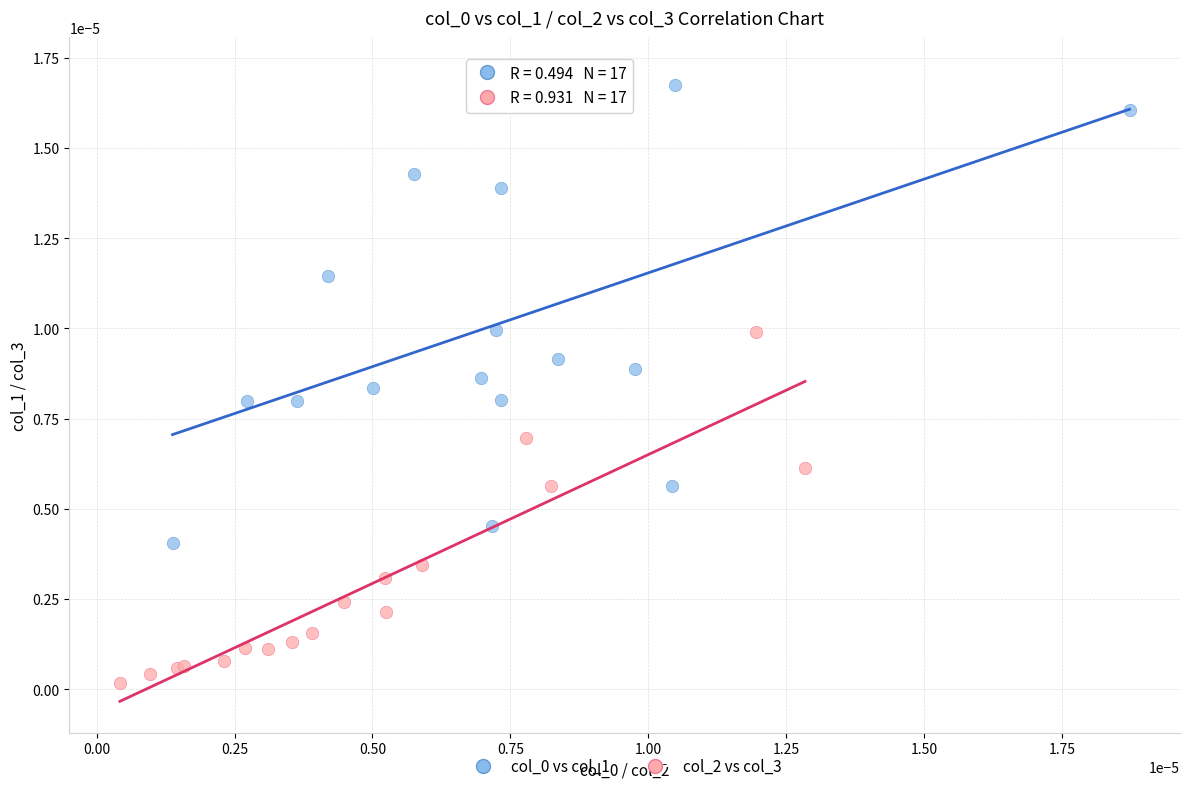

Which series reaches the minimum Y coordinate?

col_2 vs col_3